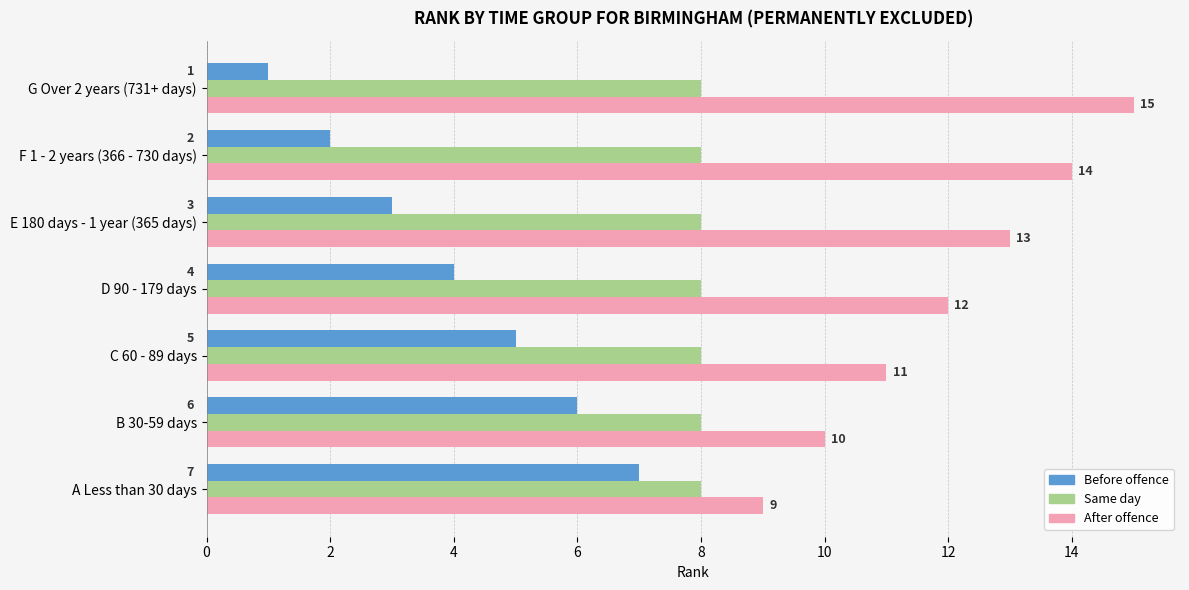

What is the difference between the highest and lowest values at E 180 days - 1 year (365 days)?

10